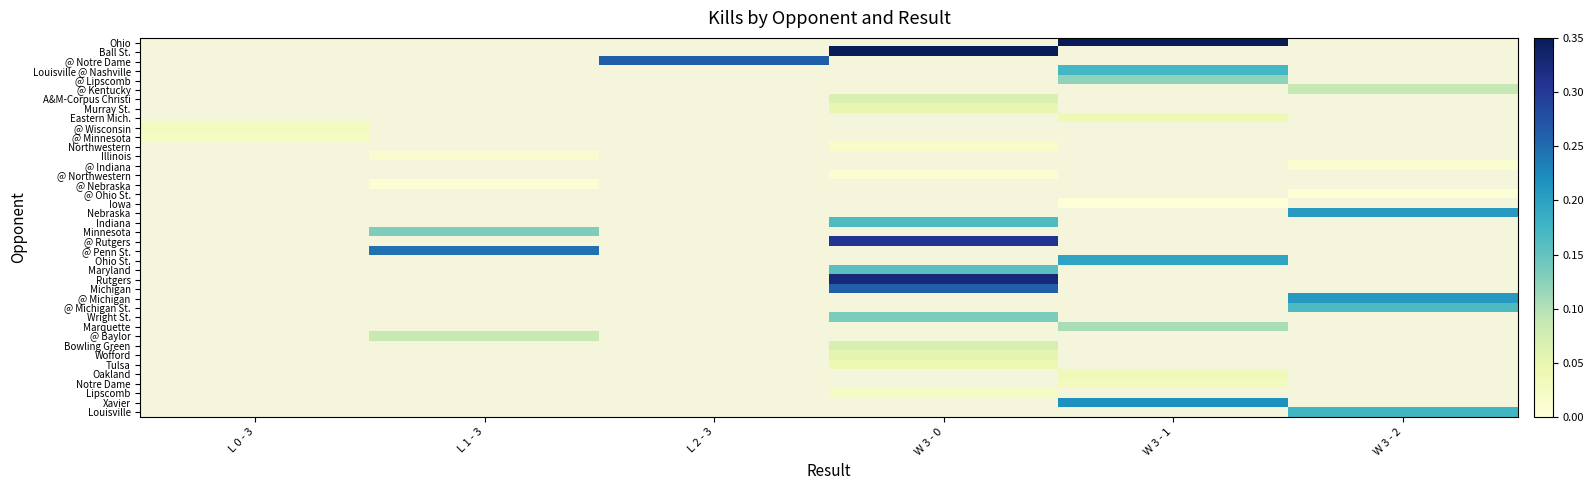

How many series are shown in this chart?

40